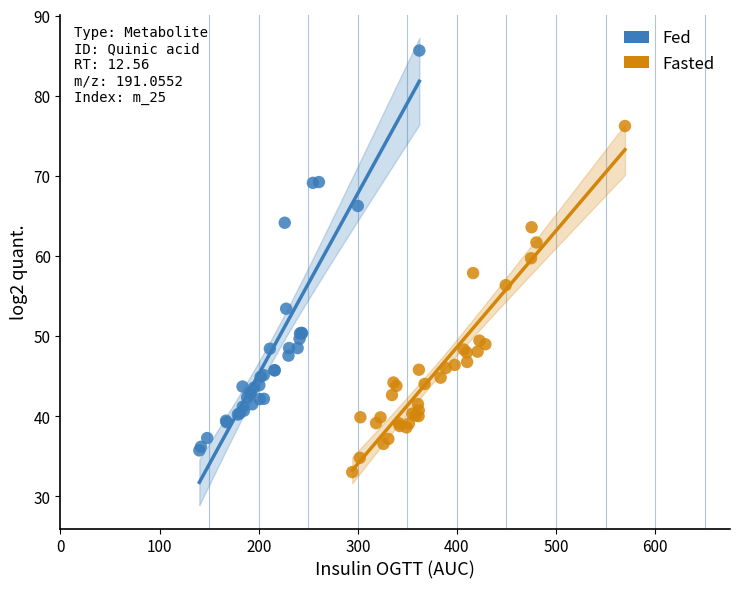

Which series has the widest spread of Y values?

Fed